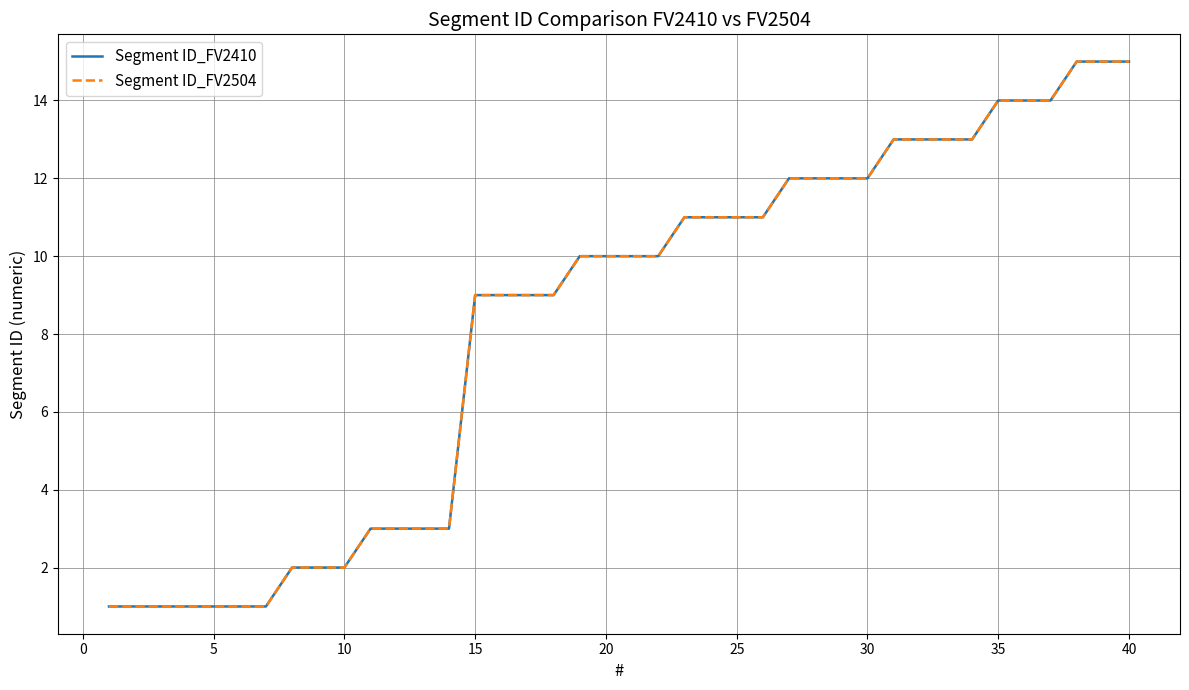

How many lines are shown in the chart?

2